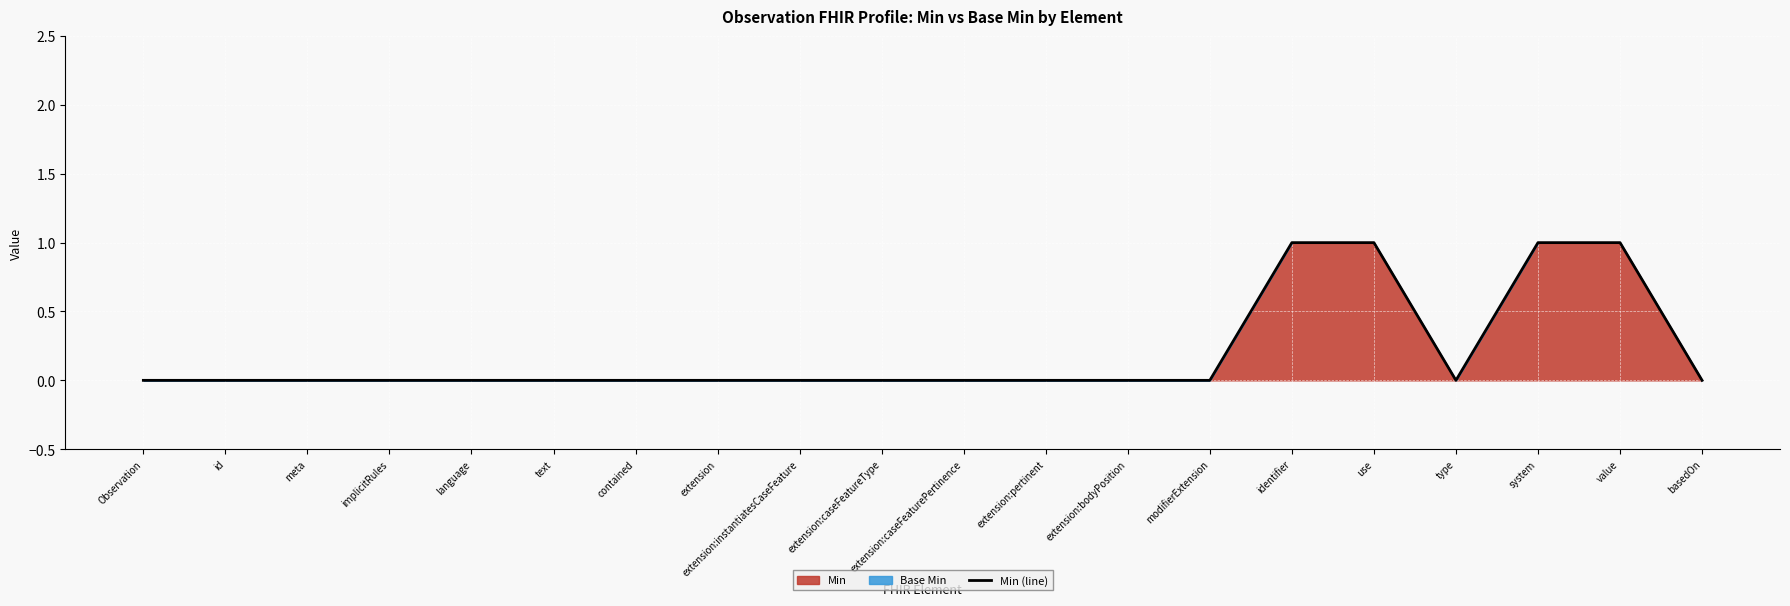

The value at value is 0. True or false?

False